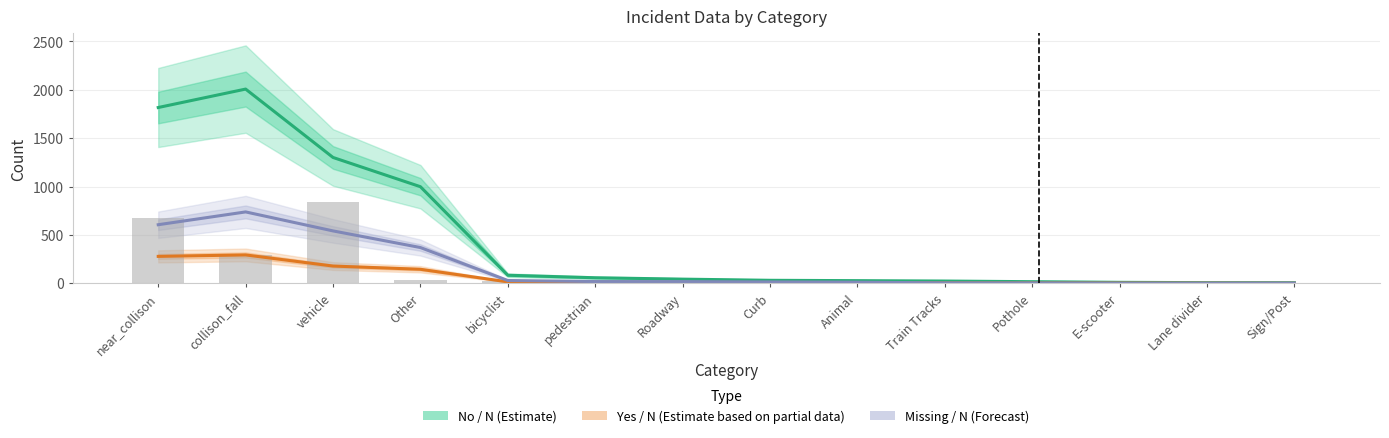

Which series has the largest range (max minus min)?

No / N (Estimate)